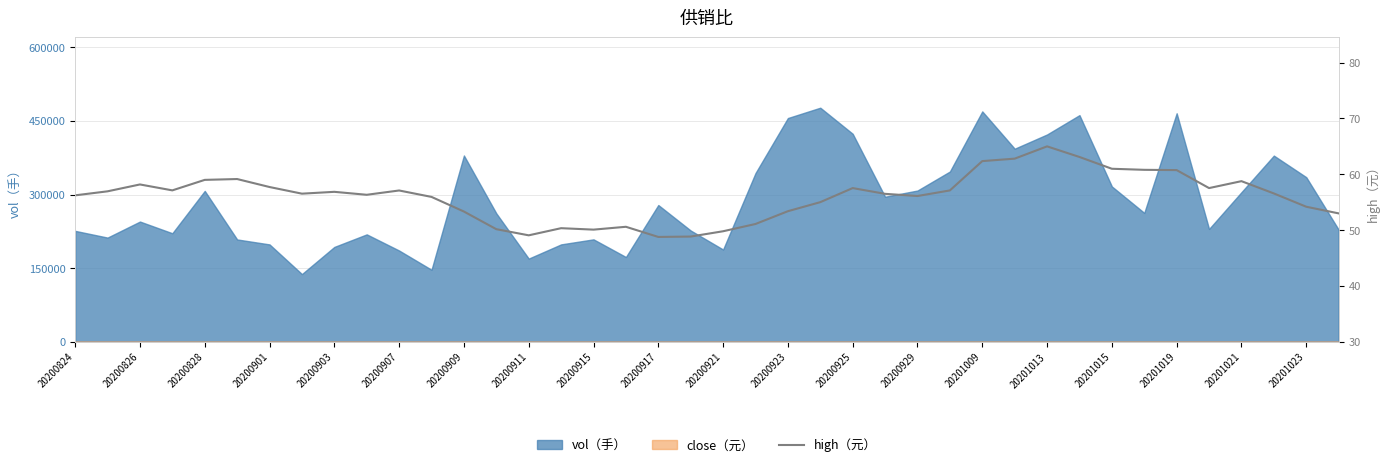

How many categories are shown in the chart?

40